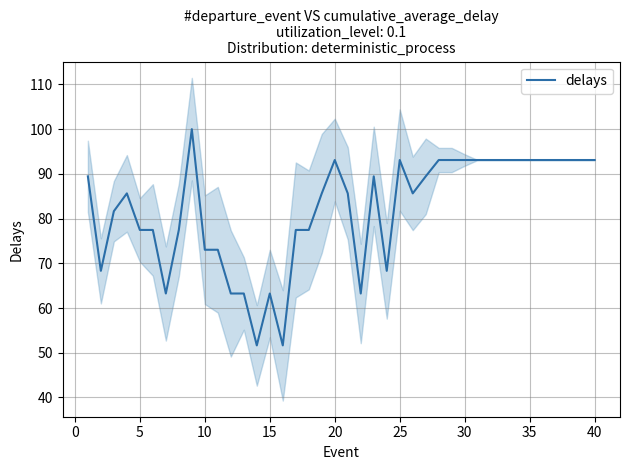

The value of delays at 30 is 64.3. True or false?

False